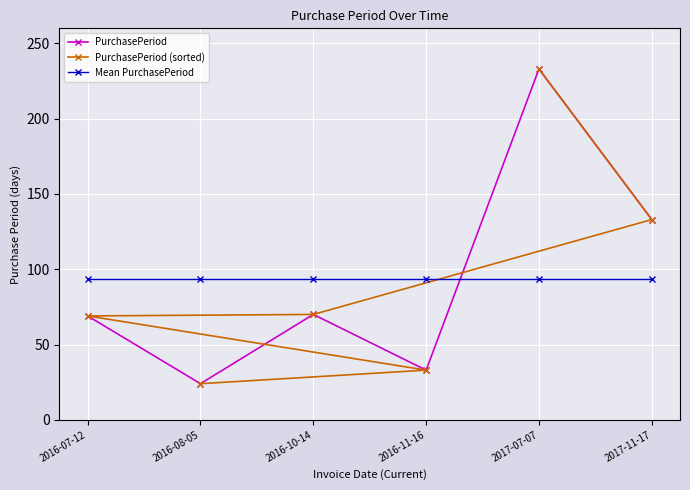

Which series has the widest spread of values?

PurchasePeriod